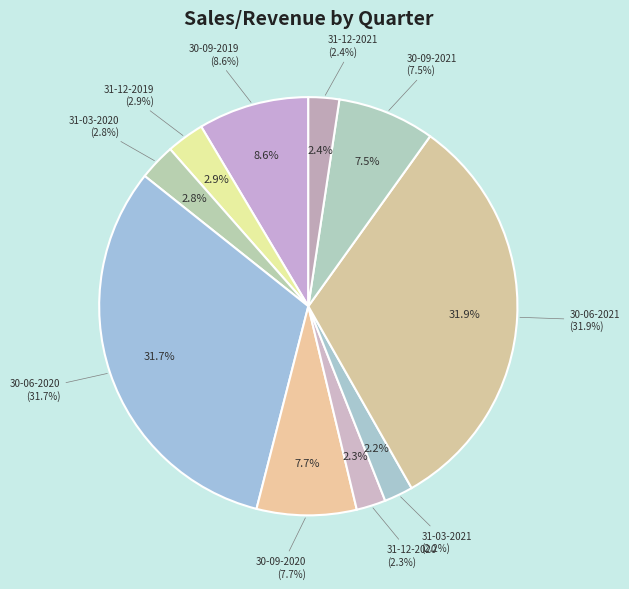

Count the number of slices in the pie.

10